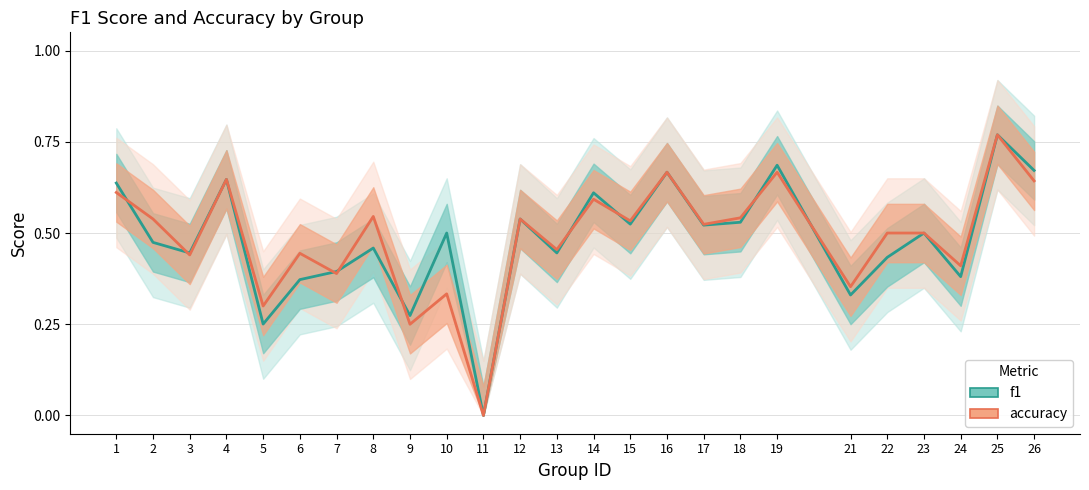

Rank the series by their maximum value, from highest to lowest.

f1, accuracy